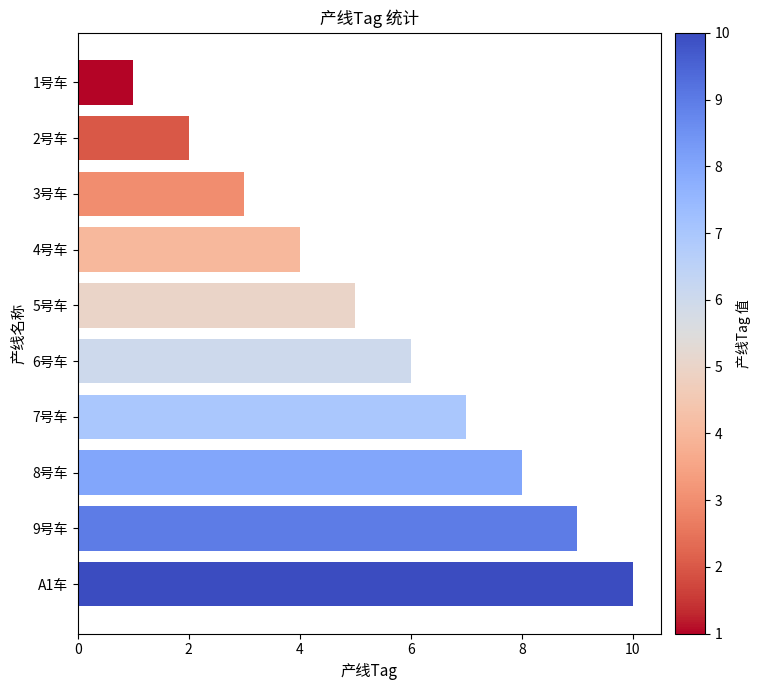

How many distinct data groups are displayed?

1